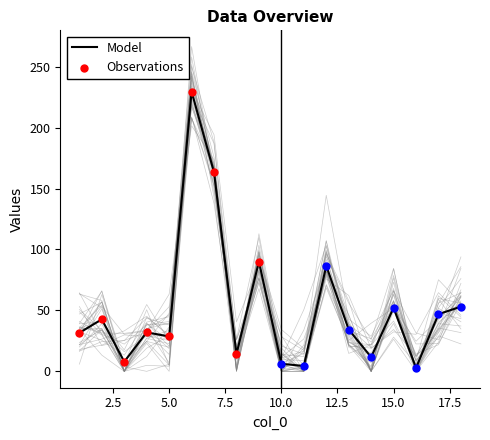

What is the maximum value for Model?

229.6